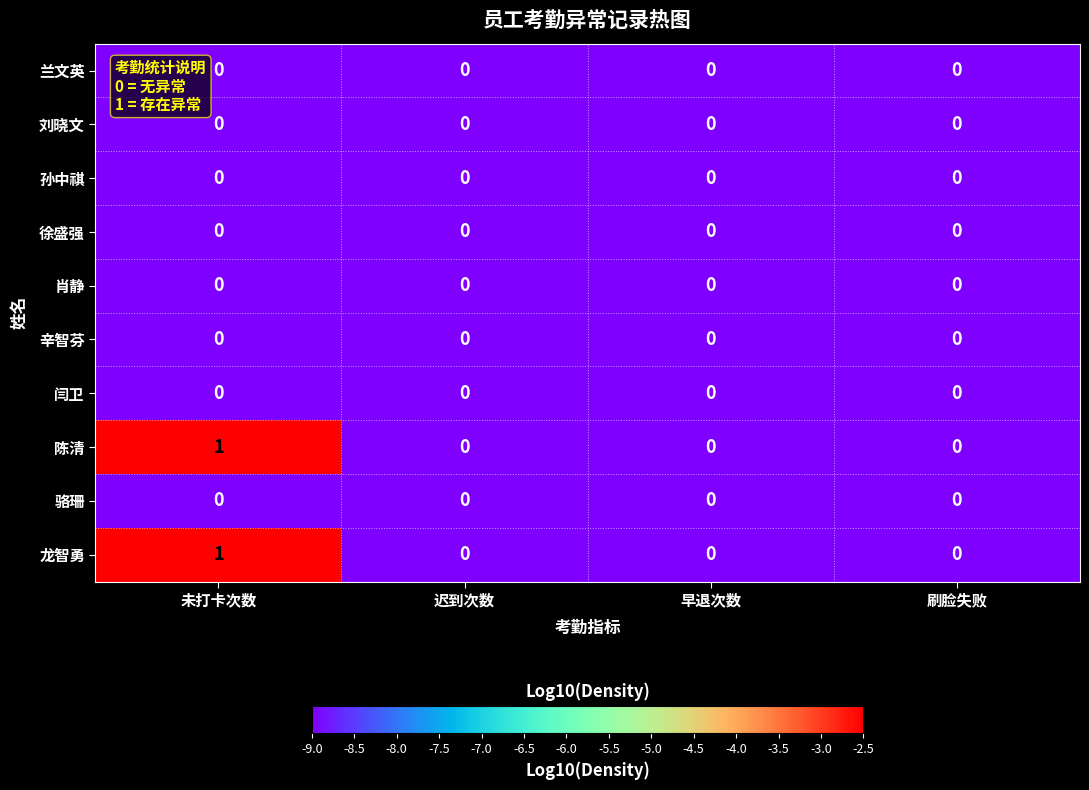

The 刘晓文 series shows 0 at 未打卡次数. True or false?

True